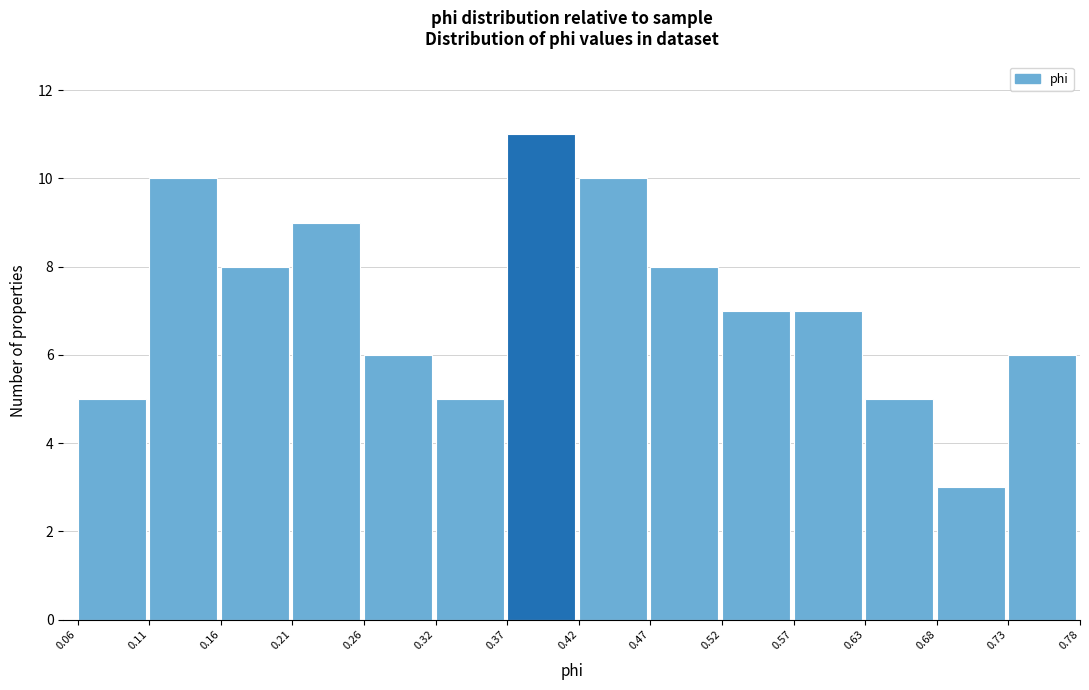

Reading left to right, transcribe this chart: for each bar, give the range it covers on the x-axis and its height. The values are not printed on the chart, so give them approximately, as read against the axis.

0.06 to 0.11: 5
0.11 to 0.16: 10
0.16 to 0.21: 8
0.21 to 0.26: 9
0.26 to 0.32: 6
0.32 to 0.37: 5
0.37 to 0.42: 11
0.42 to 0.47: 10
0.47 to 0.52: 8
0.52 to 0.57: 7
0.57 to 0.63: 7
0.63 to 0.68: 5
0.68 to 0.73: 3
0.73 to 0.78: 6